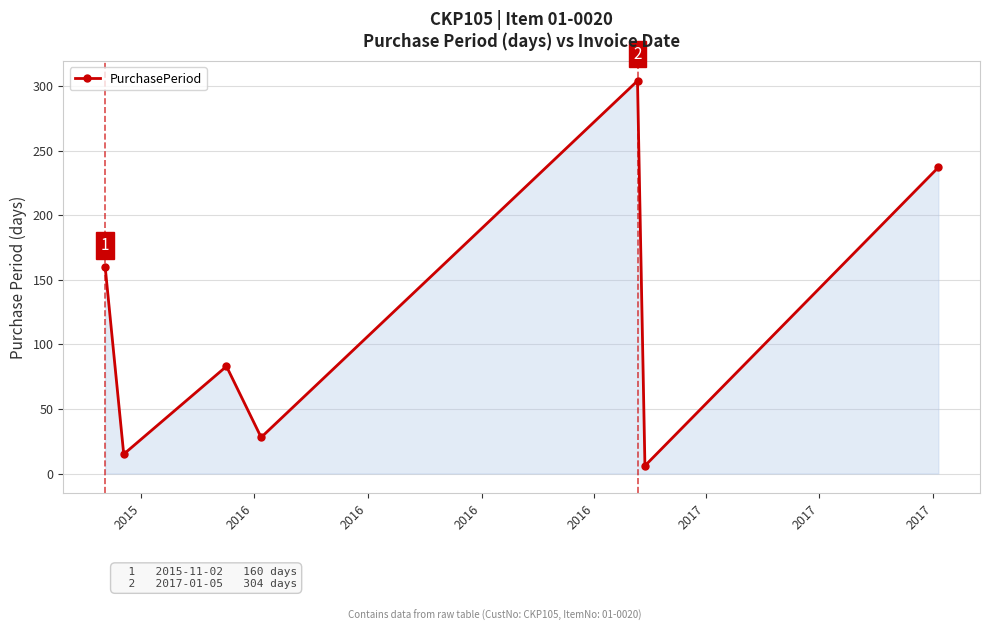

What is the greatest value displayed?

304